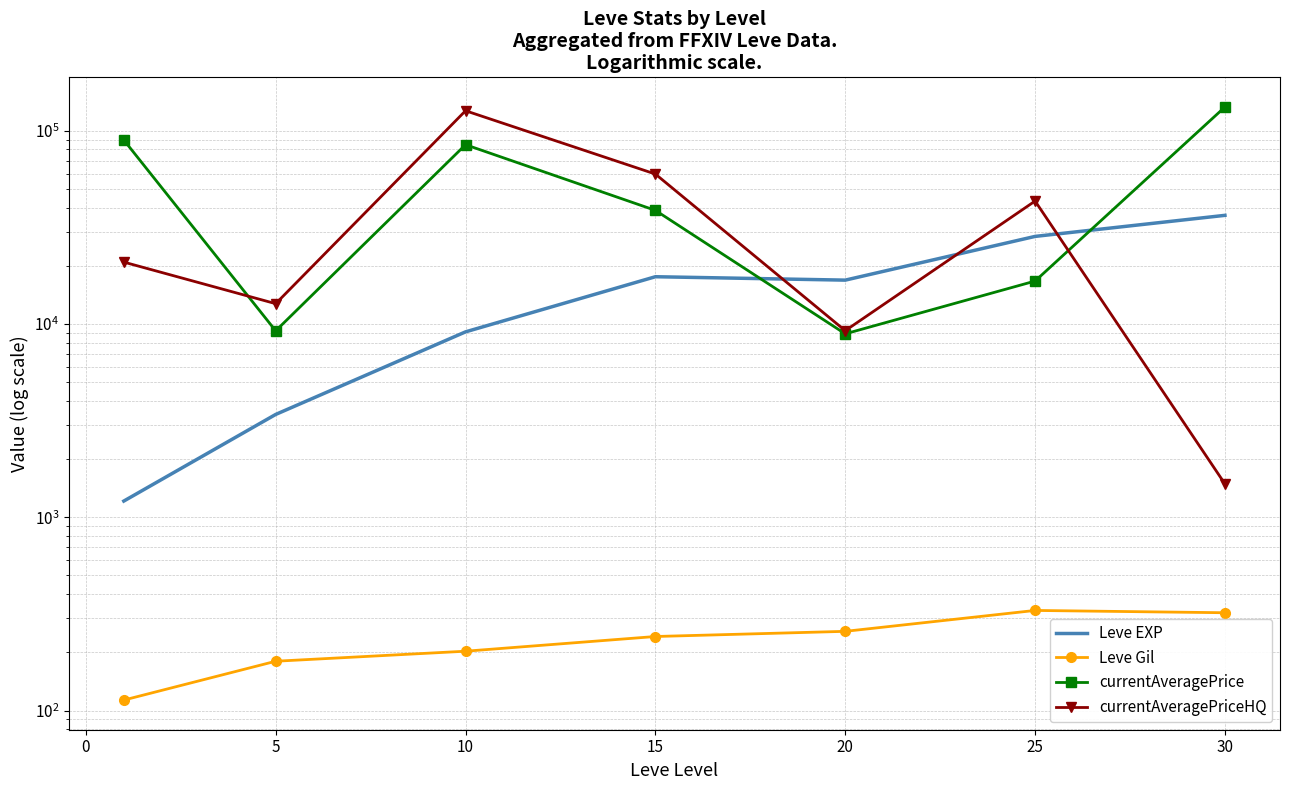

What is the minimum value shown in the chart?

113.3